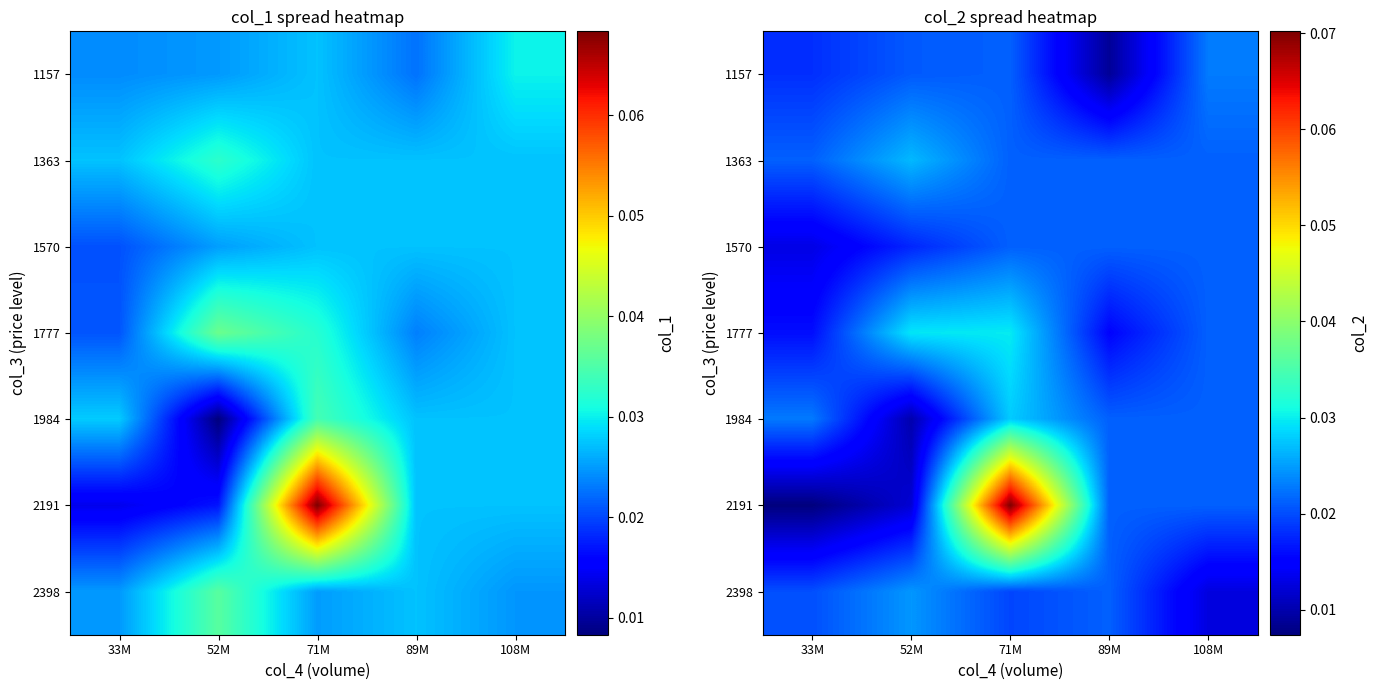

Is it true that 1363 equals 0.0 at 89M?

False